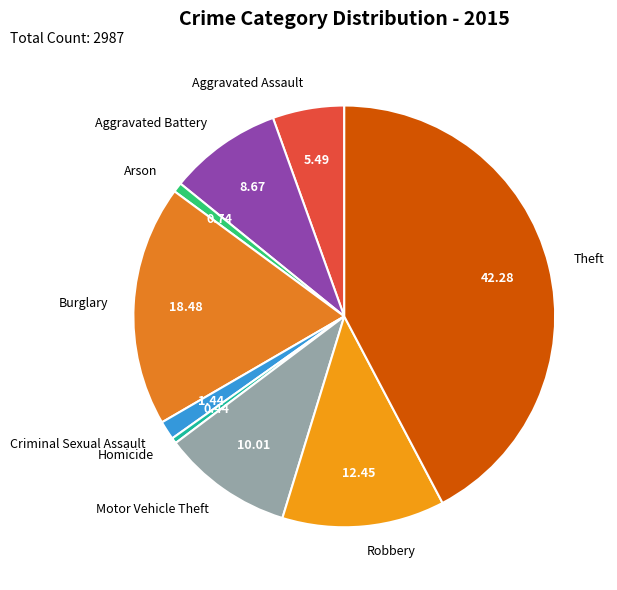

Is there any slice that represents more than half of the pie?

No